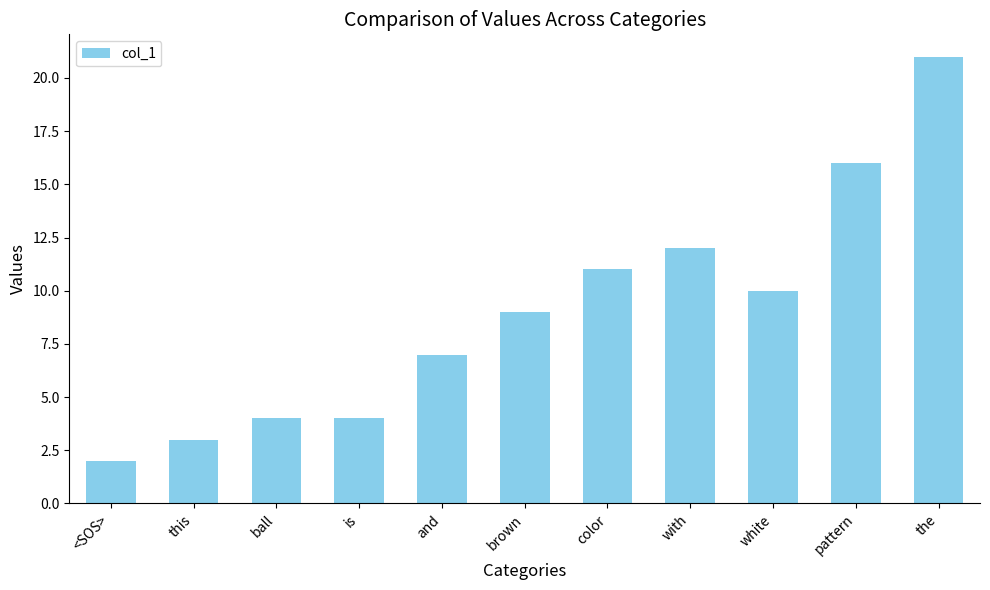

Reading right to left, what are all the values shown in this chart?

21	16	10	12	11	9	7	4	4	3	2